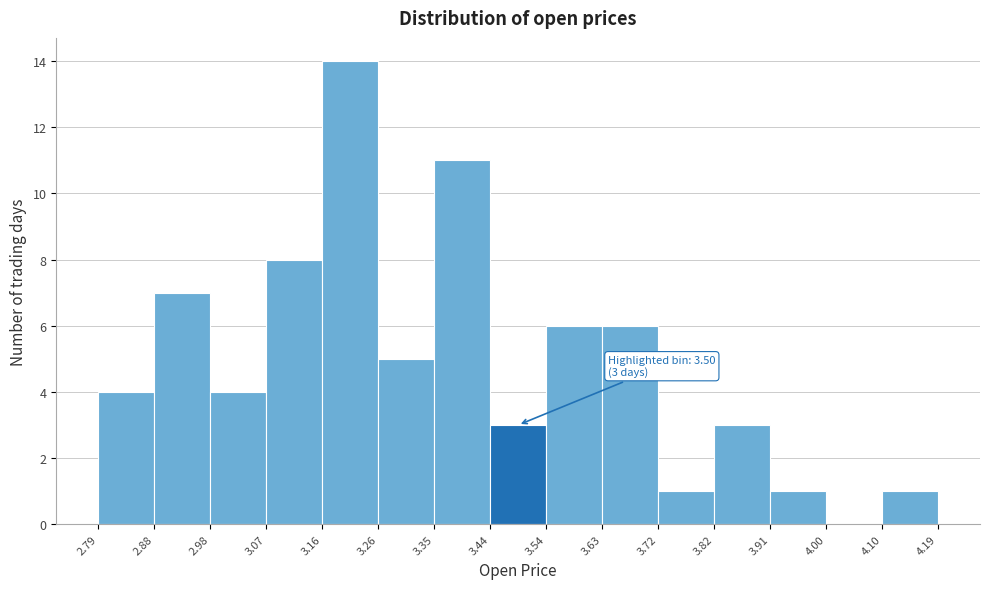

Over which range of the x-axis is the bar tallest?

3.16 to 3.26